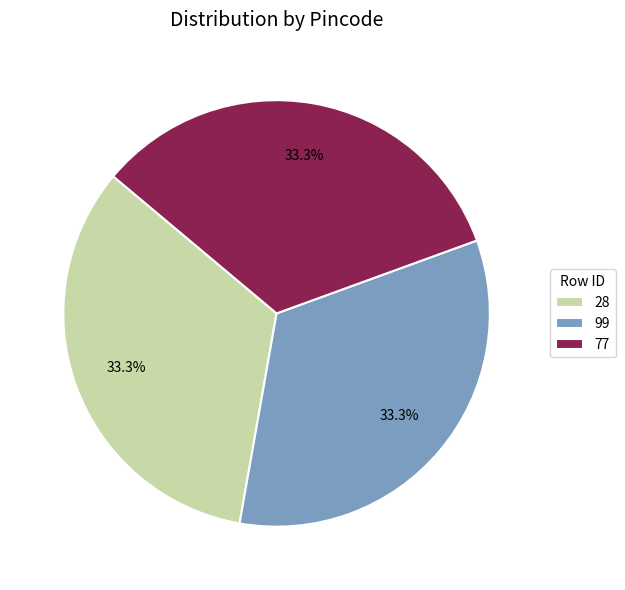

To the nearest percent, what is the combined percentage of 28 and 99?

67%